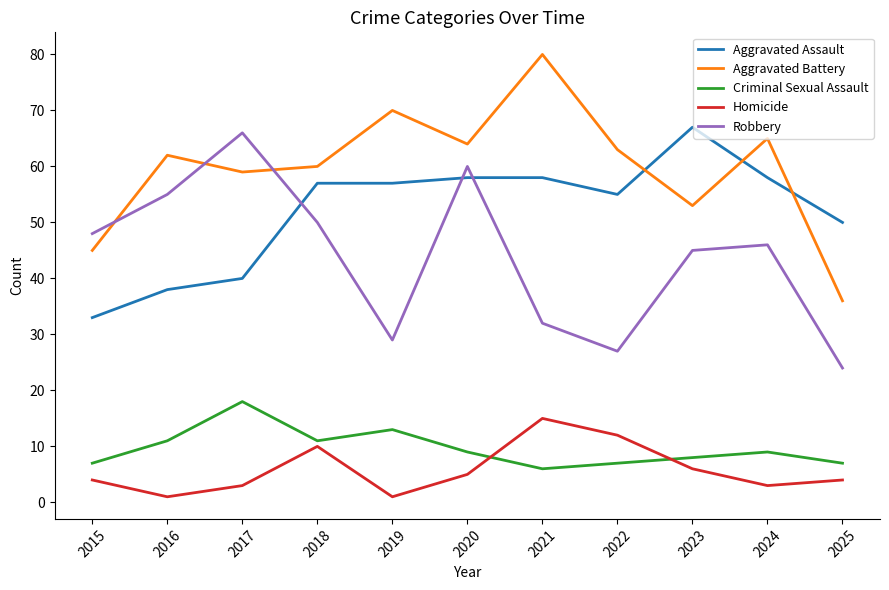

Where does the Robbery series first go above 46?

2015